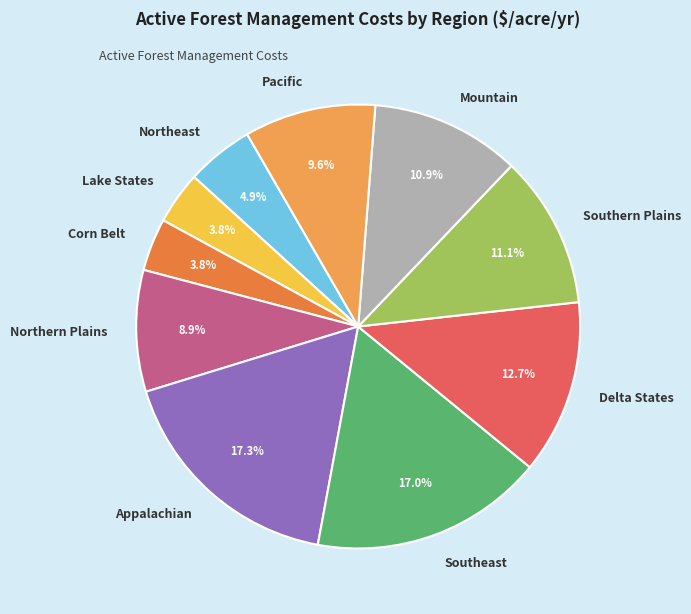

Count the number of slices in the pie.

10